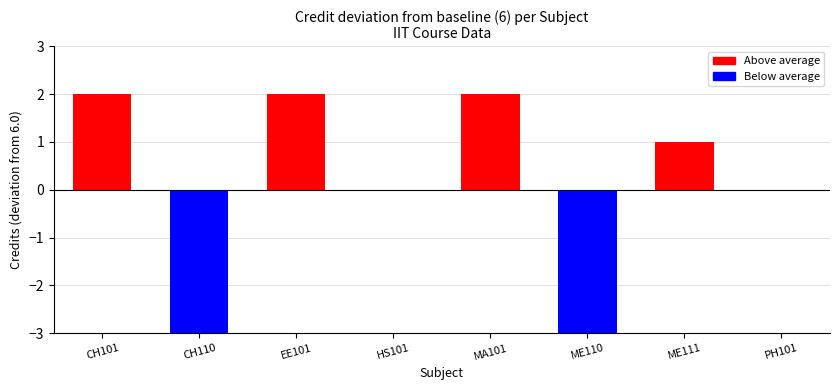

What value does the data have at EE101?

8